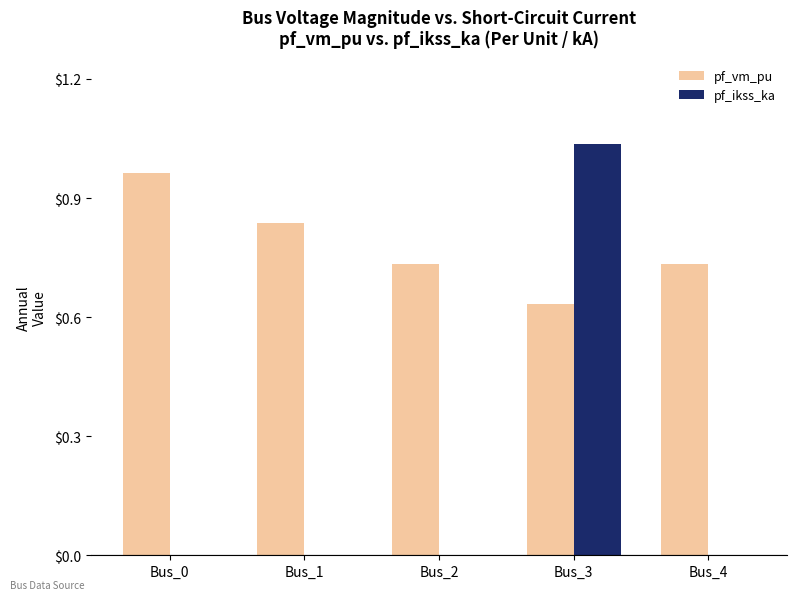

How many groups of bars are there?

5